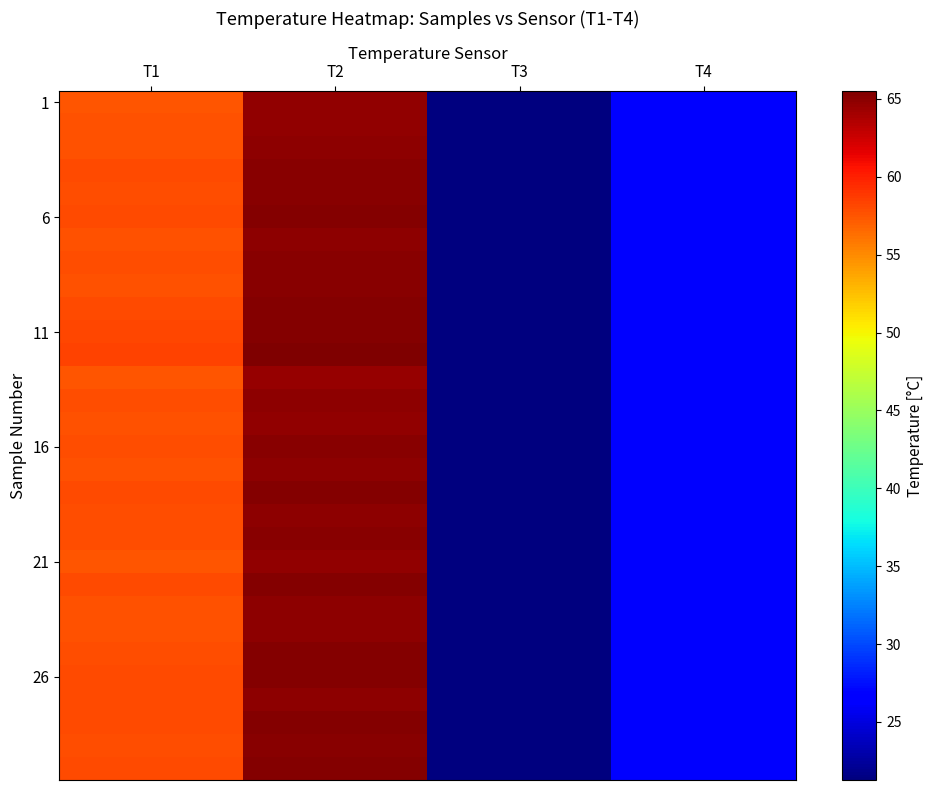

Count the number of categories in the chart.

4